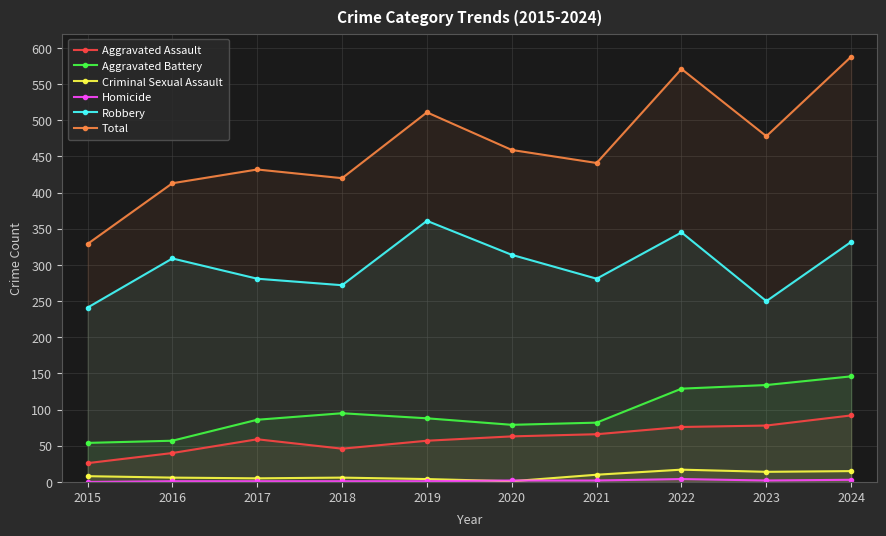

What is the approximate value of Aggravated Assault at 2019?

57